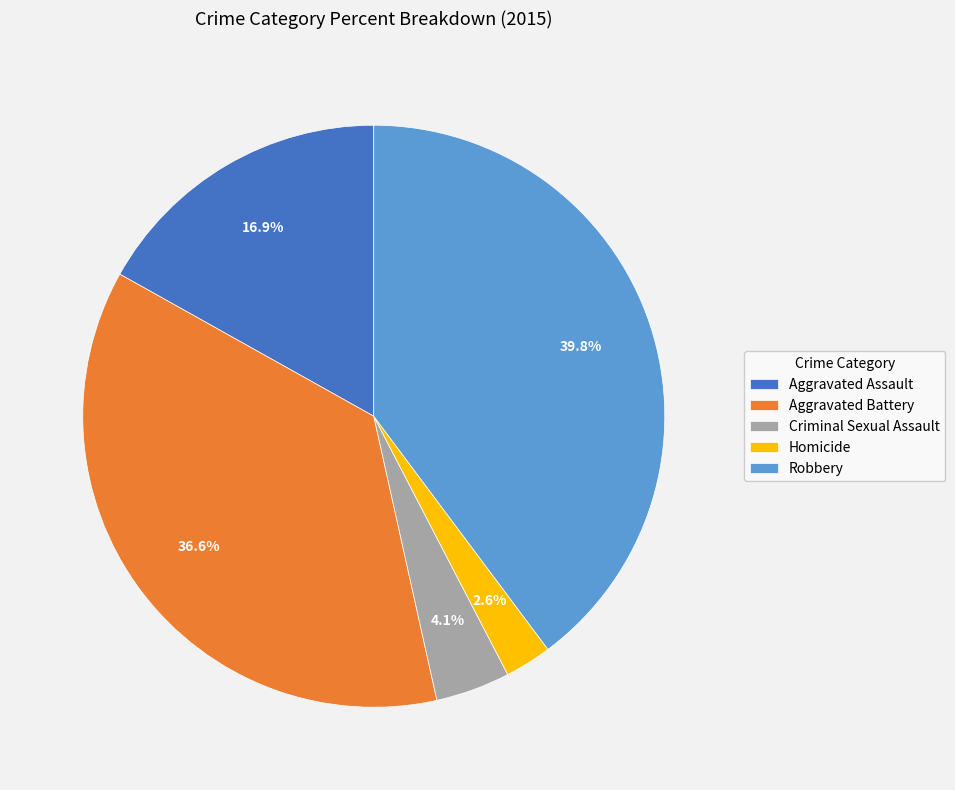

Rank the categories by value from highest to lowest.

Robbery, Aggravated Battery, Aggravated Assault, Criminal Sexual Assault, Homicide